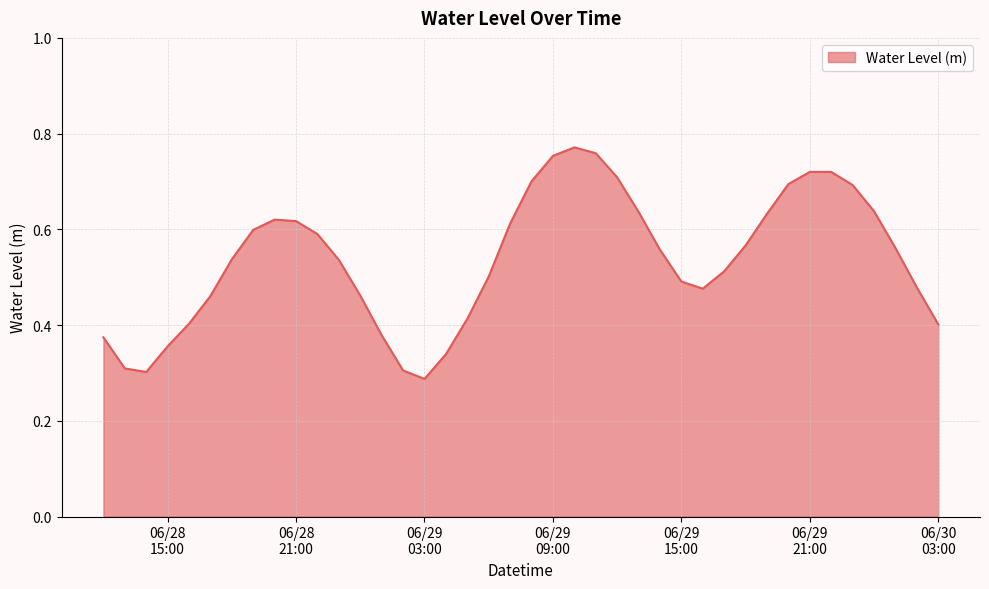

How many lines are shown in the chart?

1